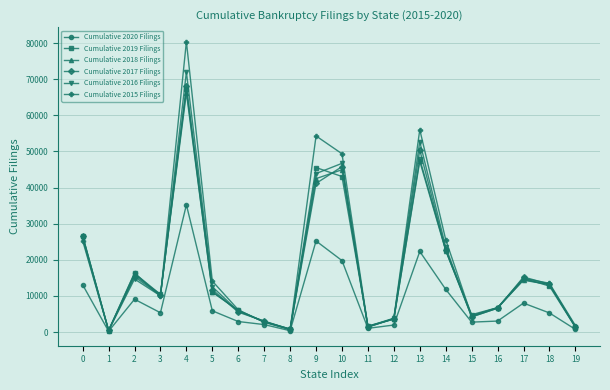

Is the value of Cumulative 2018 Filings at 12 greater than the value of Cumulative 2016 Filings at 19?

Yes